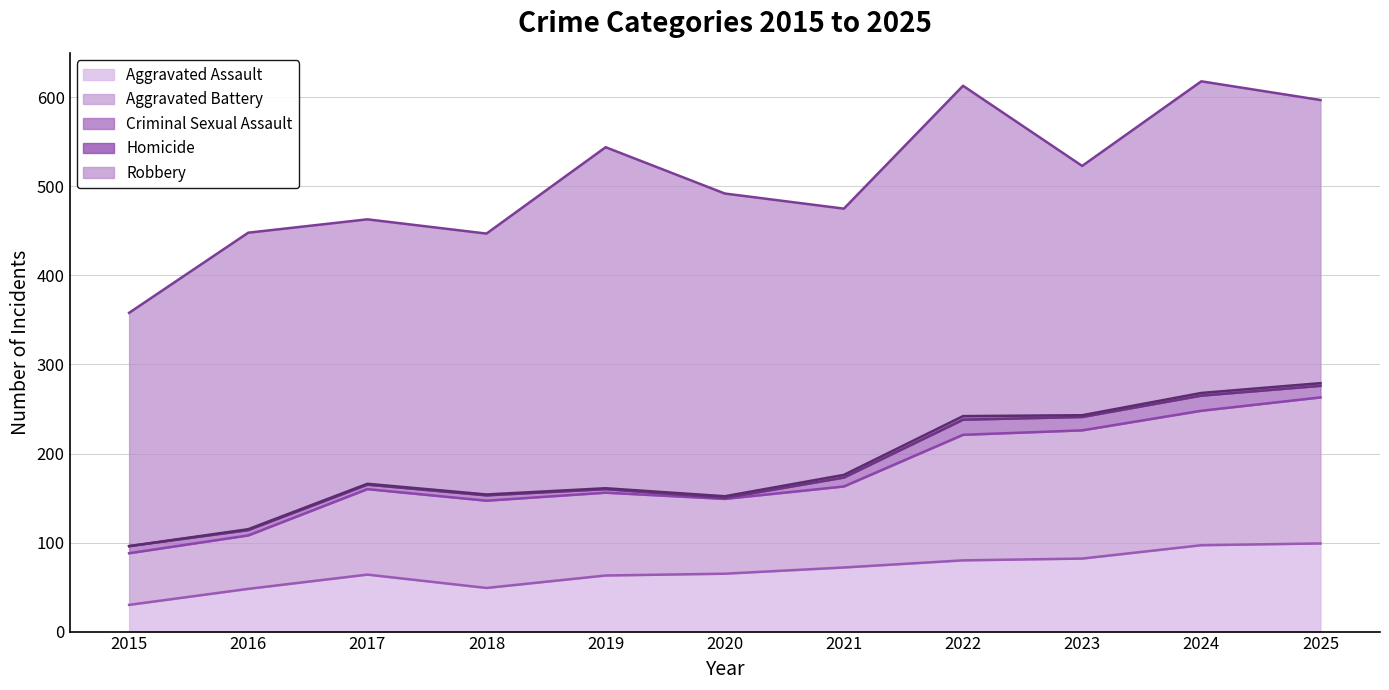

Does the chart have visible grid lines?

Yes